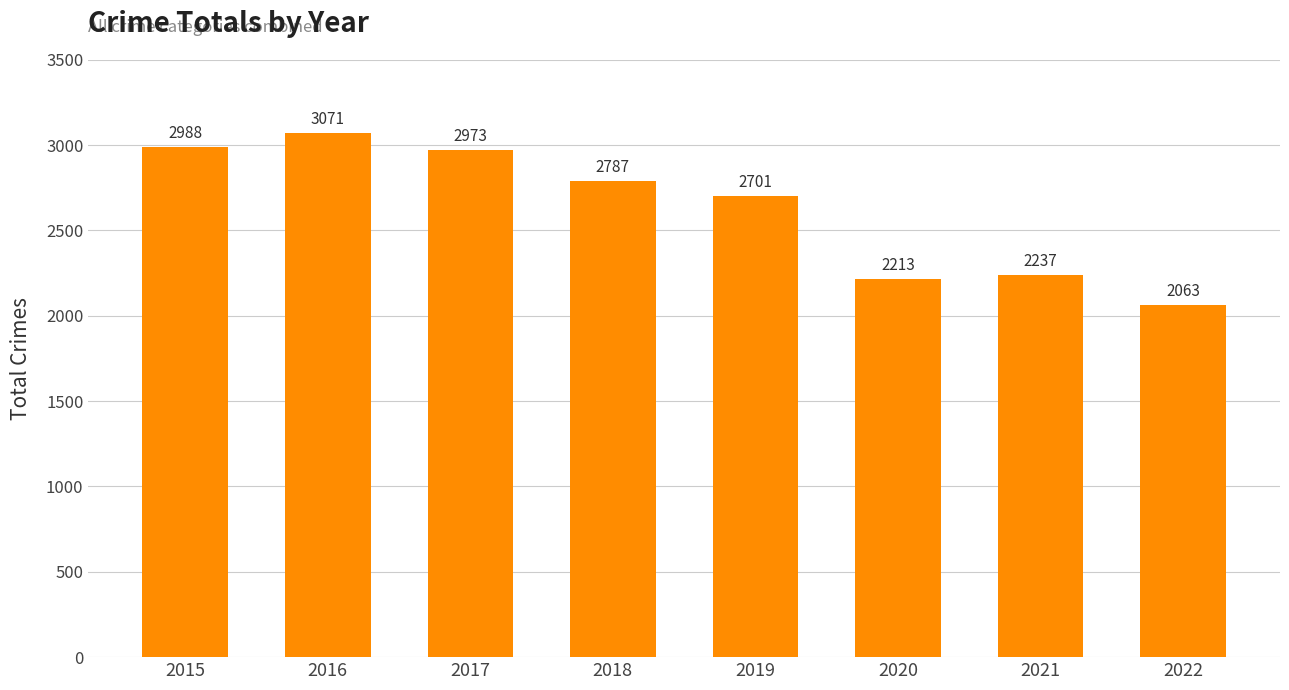

The chart shows a value of 3989 at 2017. True or false?

False